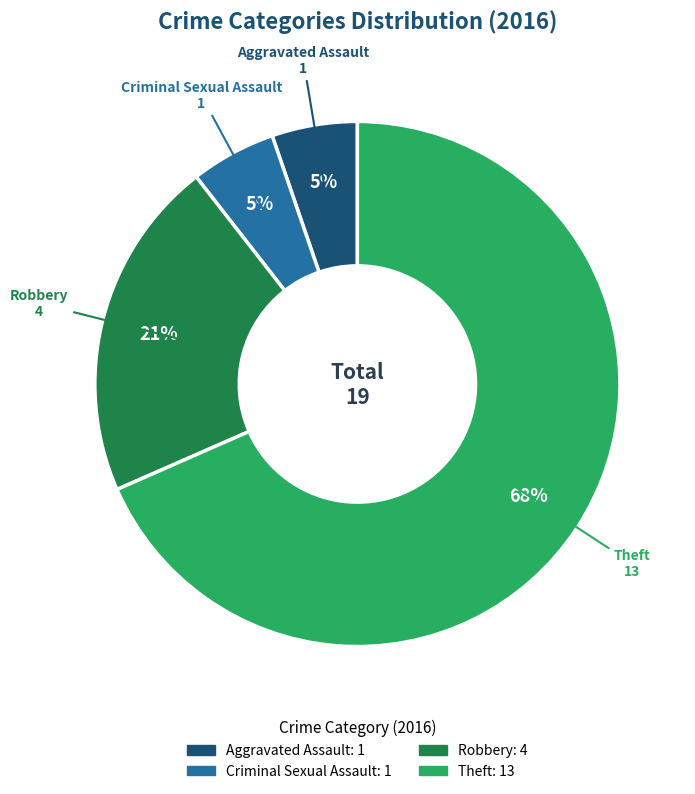

The Robbery slice represents 29% of the pie. True or false?

False